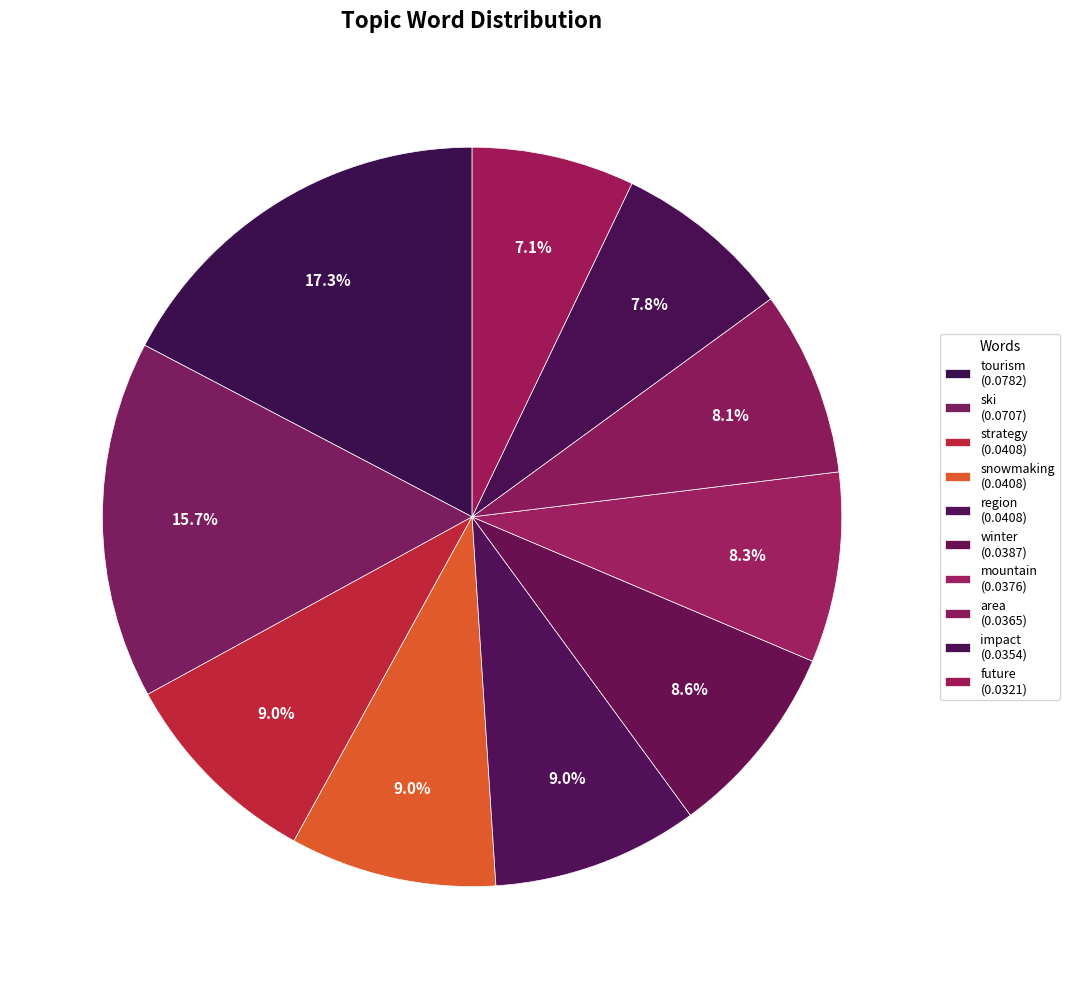

How many slices are in this pie chart?

10